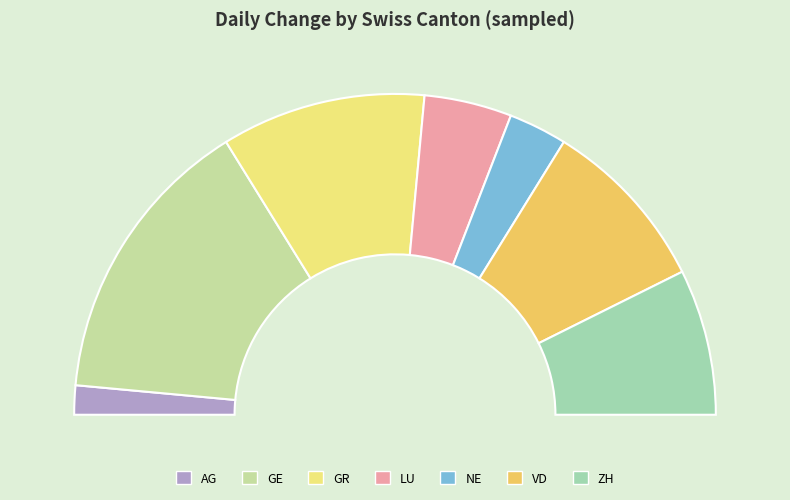

To the nearest percent, what is the combined percentage of NE and LU?

15%